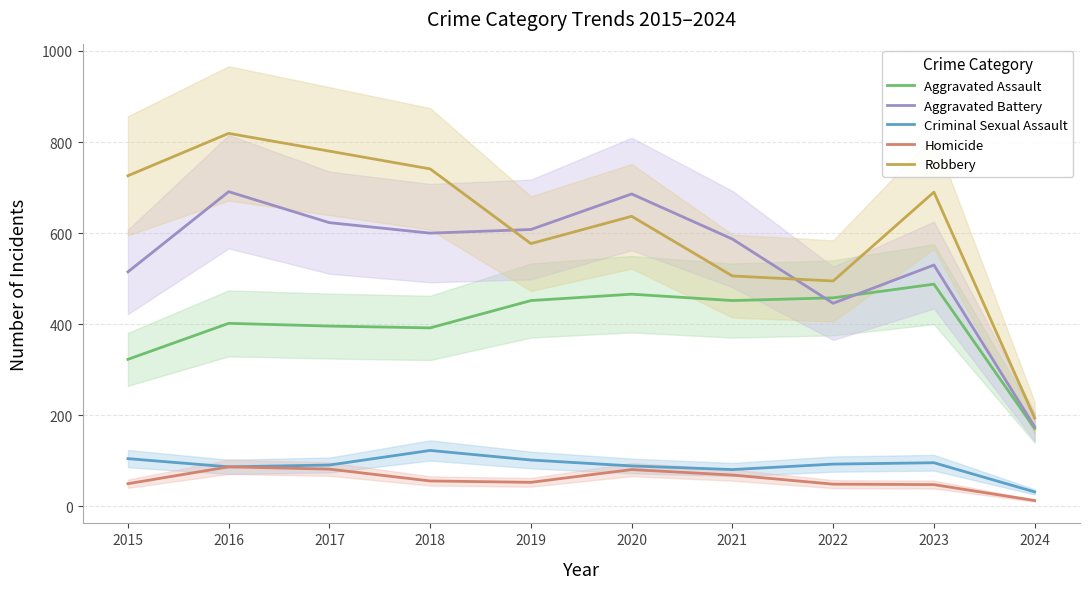

Reading right to left, transcribe all the data shown in this chart.

Aggravated Assault: 2024=171	2023=488	2022=458	2021=452	2020=466	2019=452	2018=392	2017=396	2016=402	2015=323
Aggravated Battery: 2024=175	2023=530	2022=446	2021=587	2020=686	2019=608	2018=600	2017=623	2016=691	2015=515
Criminal Sexual Assault: 2024=32	2023=96	2022=93	2021=81	2020=89	2019=102	2018=123	2017=91	2016=87	2015=105
Homicide: 2024=13	2023=48	2022=49	2021=69	2020=81	2019=53	2018=56	2017=82	2016=87	2015=50
Robbery: 2024=194	2023=690	2022=495	2021=506	2020=637	2019=577	2018=741	2017=780	2016=819	2015=726